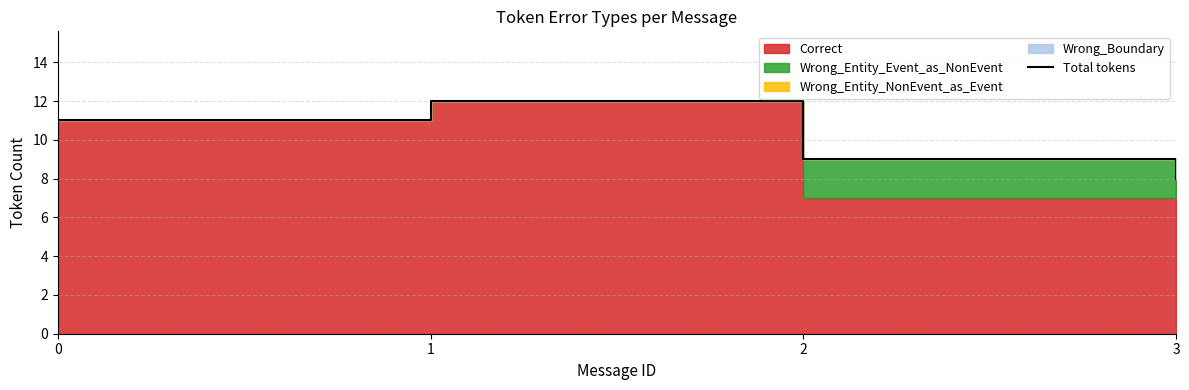

The value at 3 is 13. True or false?

False